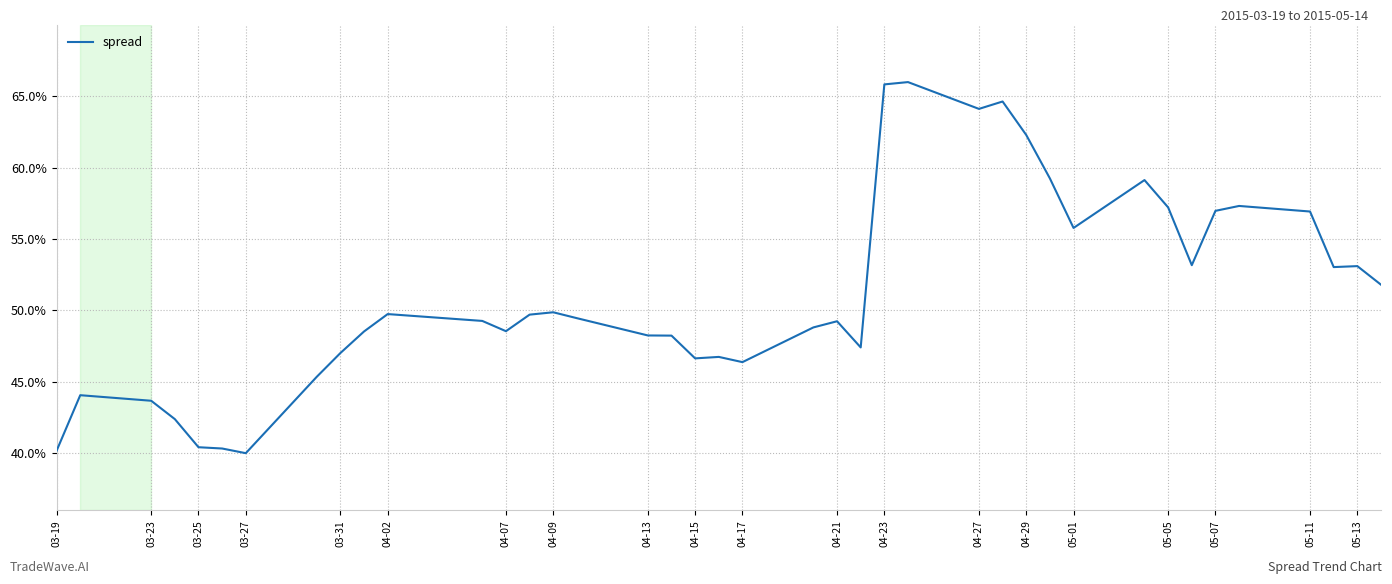

How many values are below 49?

18